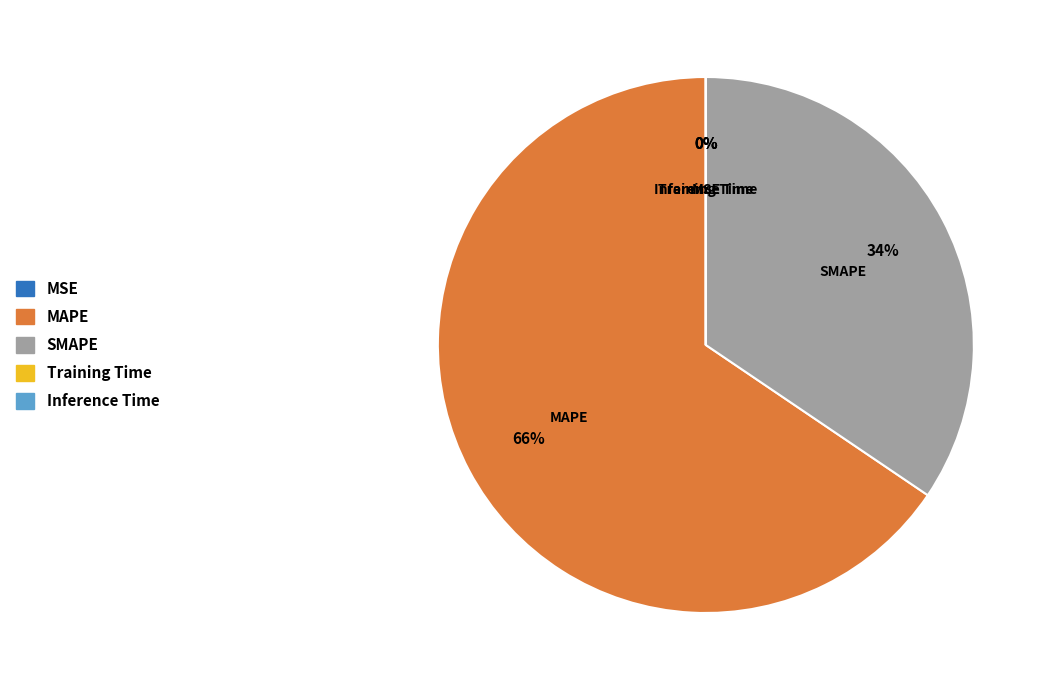

Which slice is the largest?

MAPE